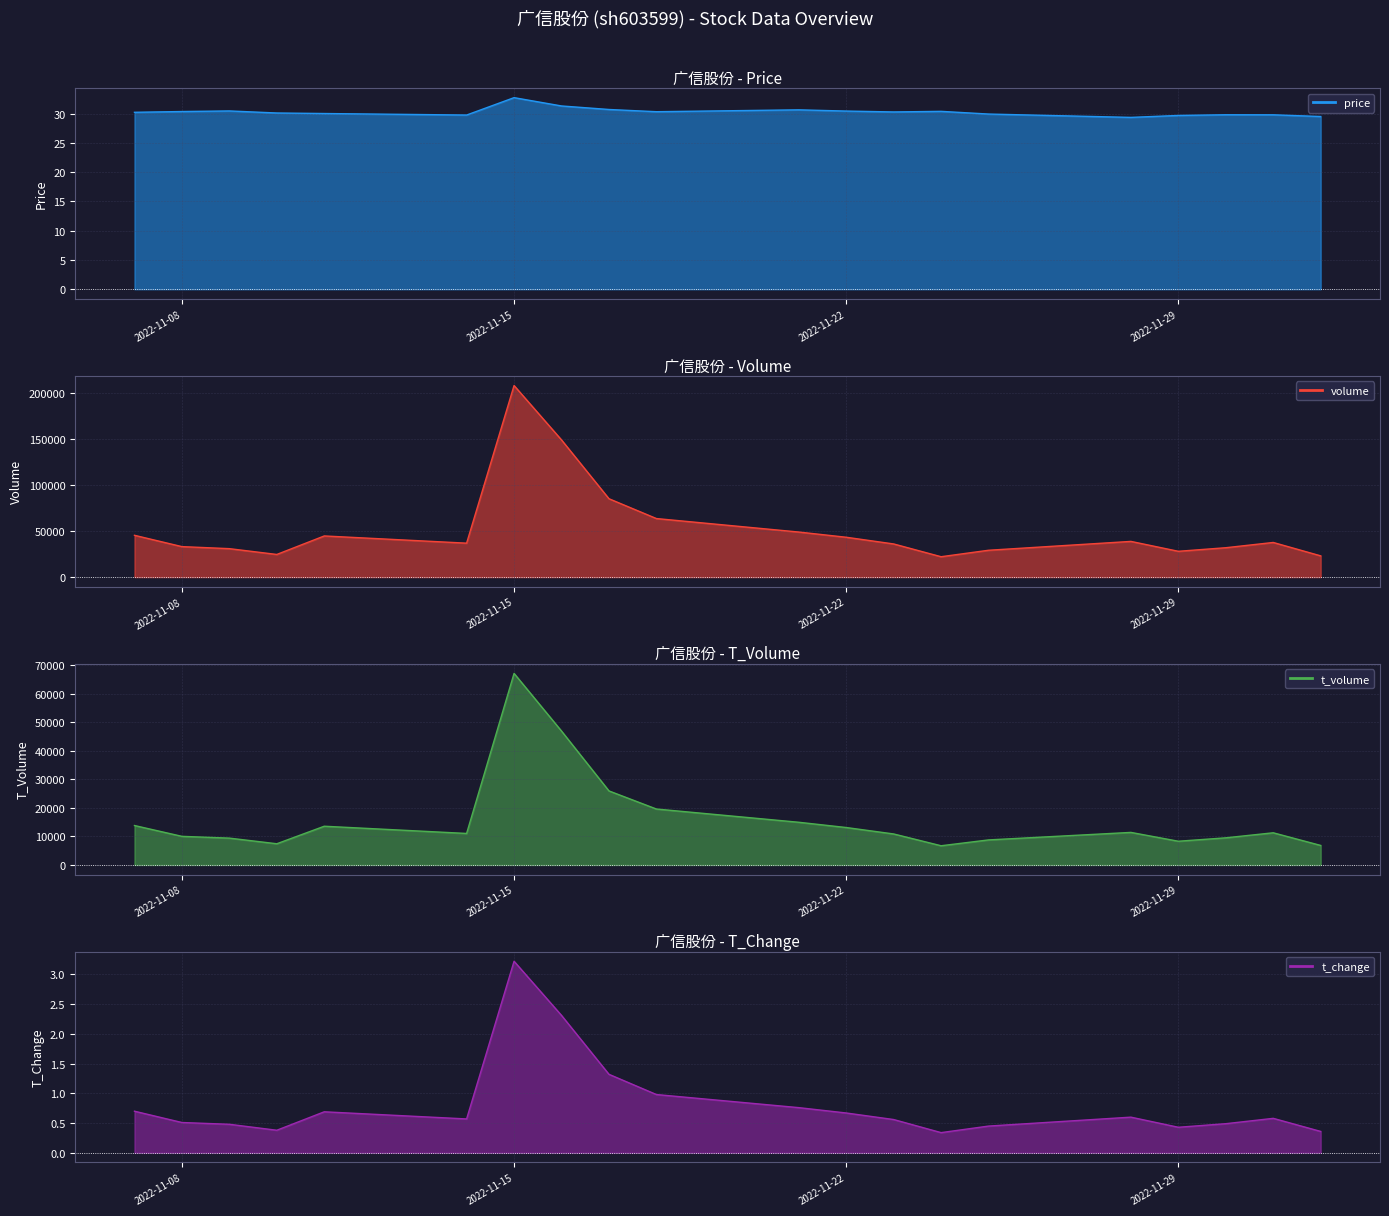

What is the average value of the t_volume series?

16323.8